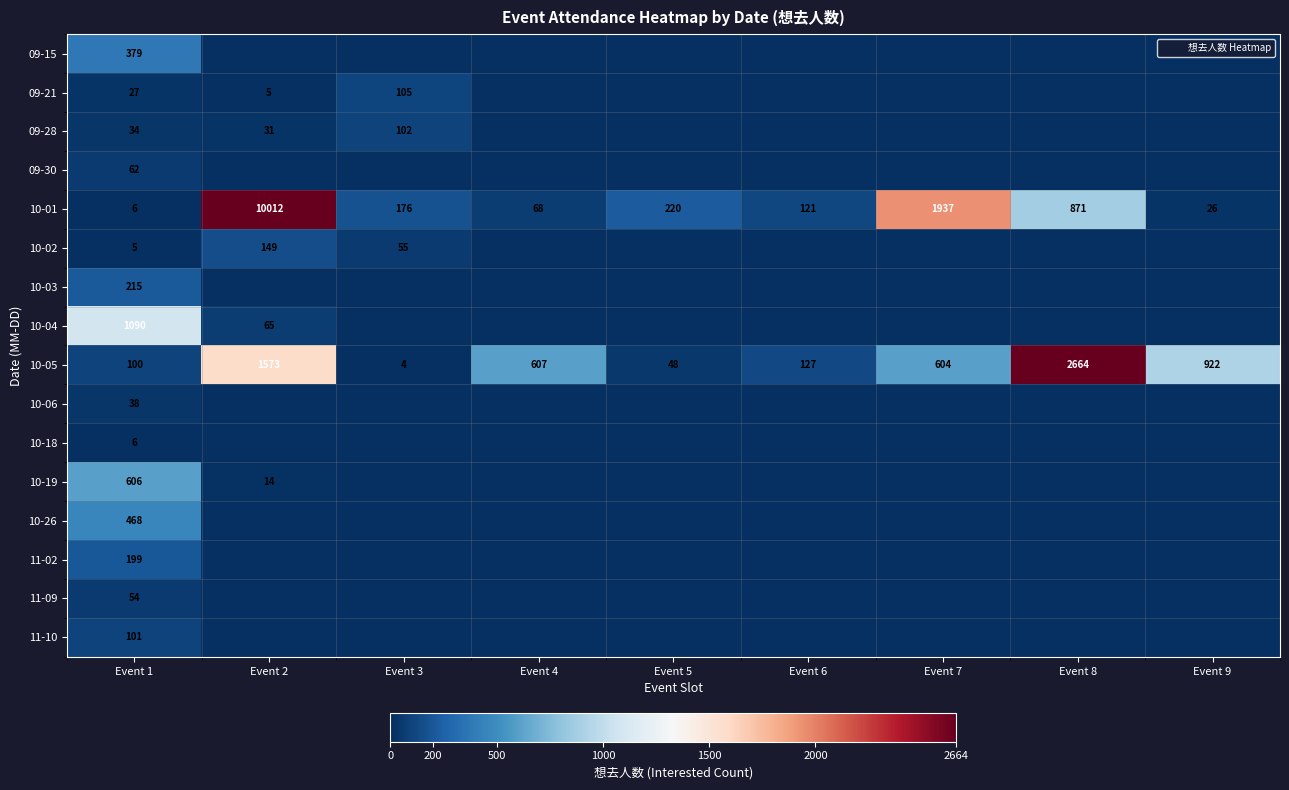

Which series has the widest spread of values?

10-01